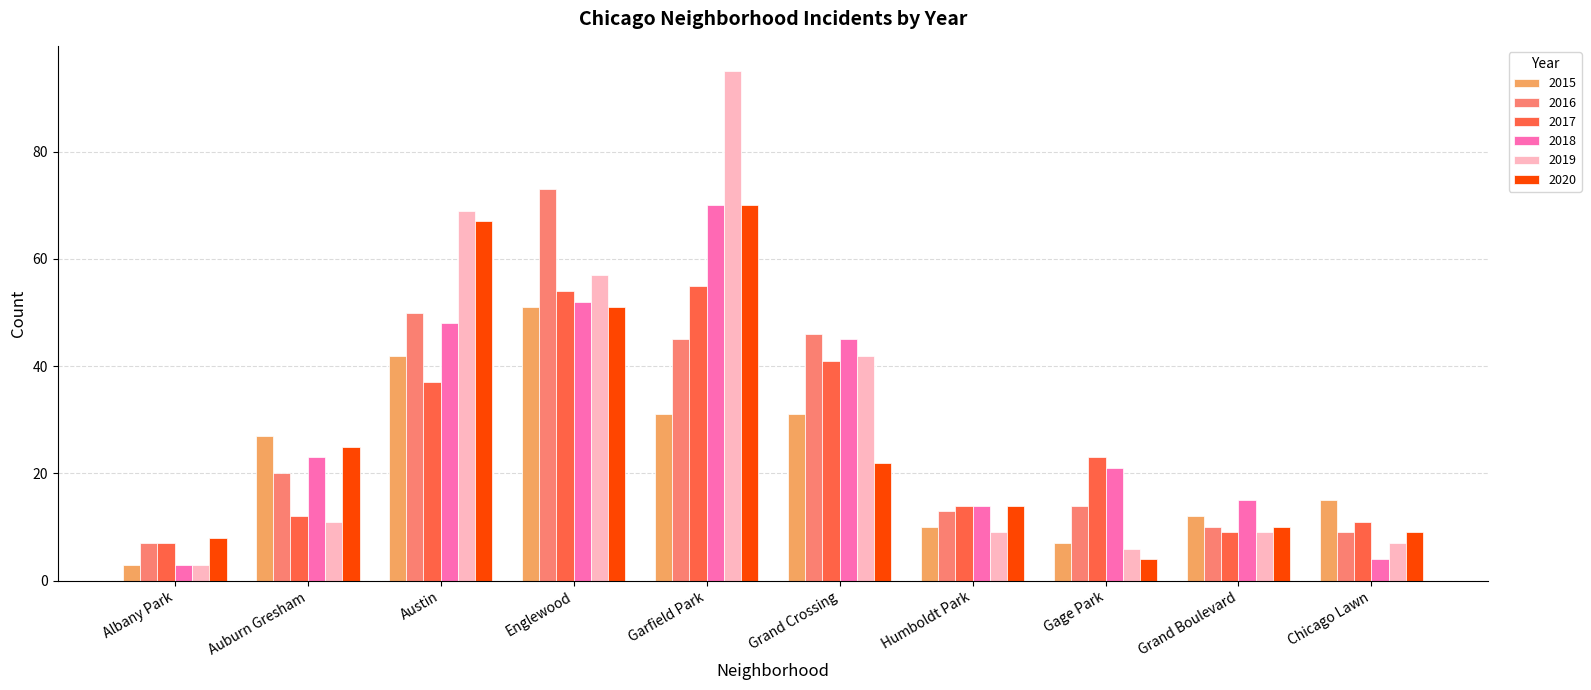

The value of 2016 at Grand Crossing is 46. True or false?

True